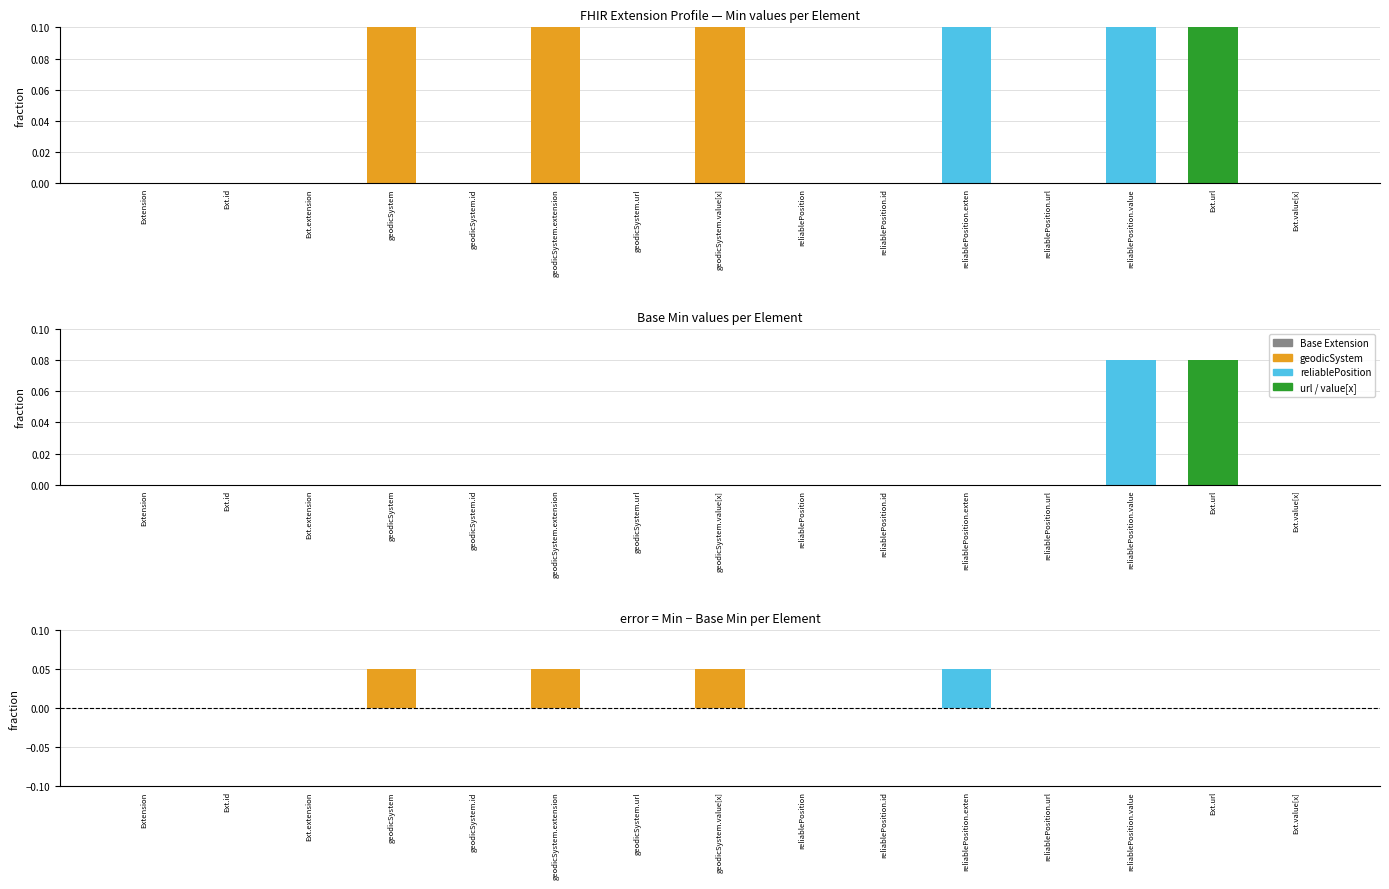

How many values in the Min − Base Min series exceed 0?

4